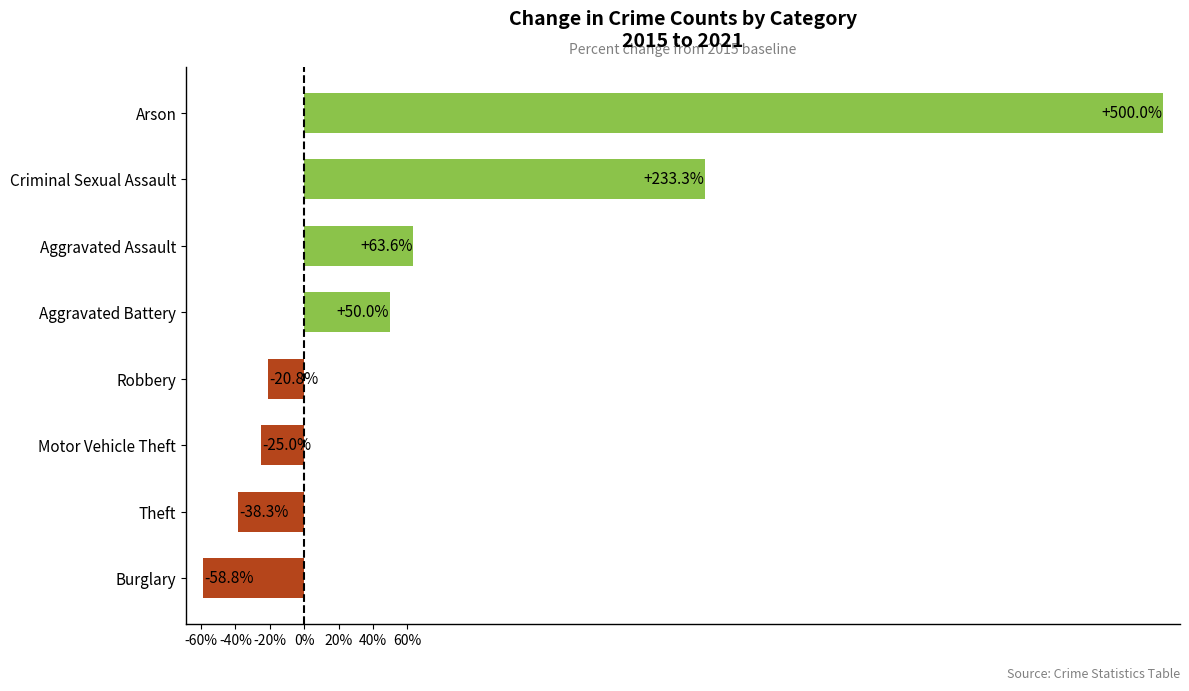

How many bars are there in total?

8